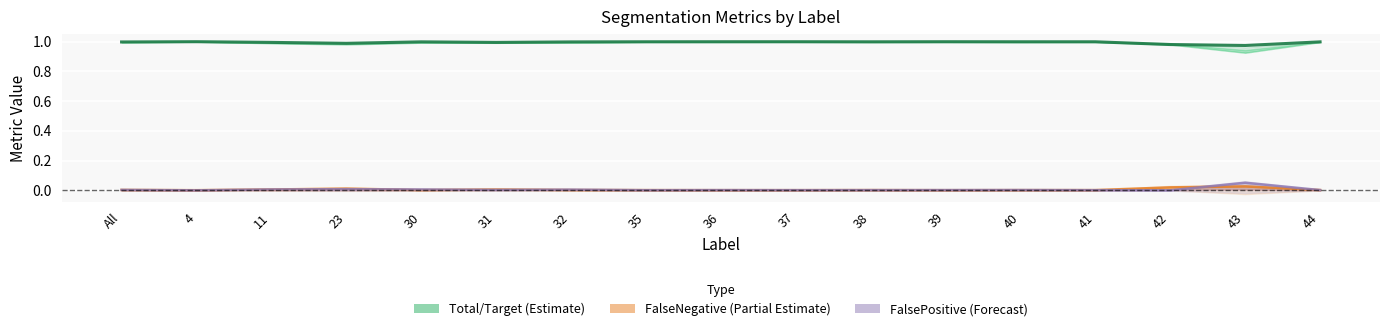

What position from the right is 39?

6